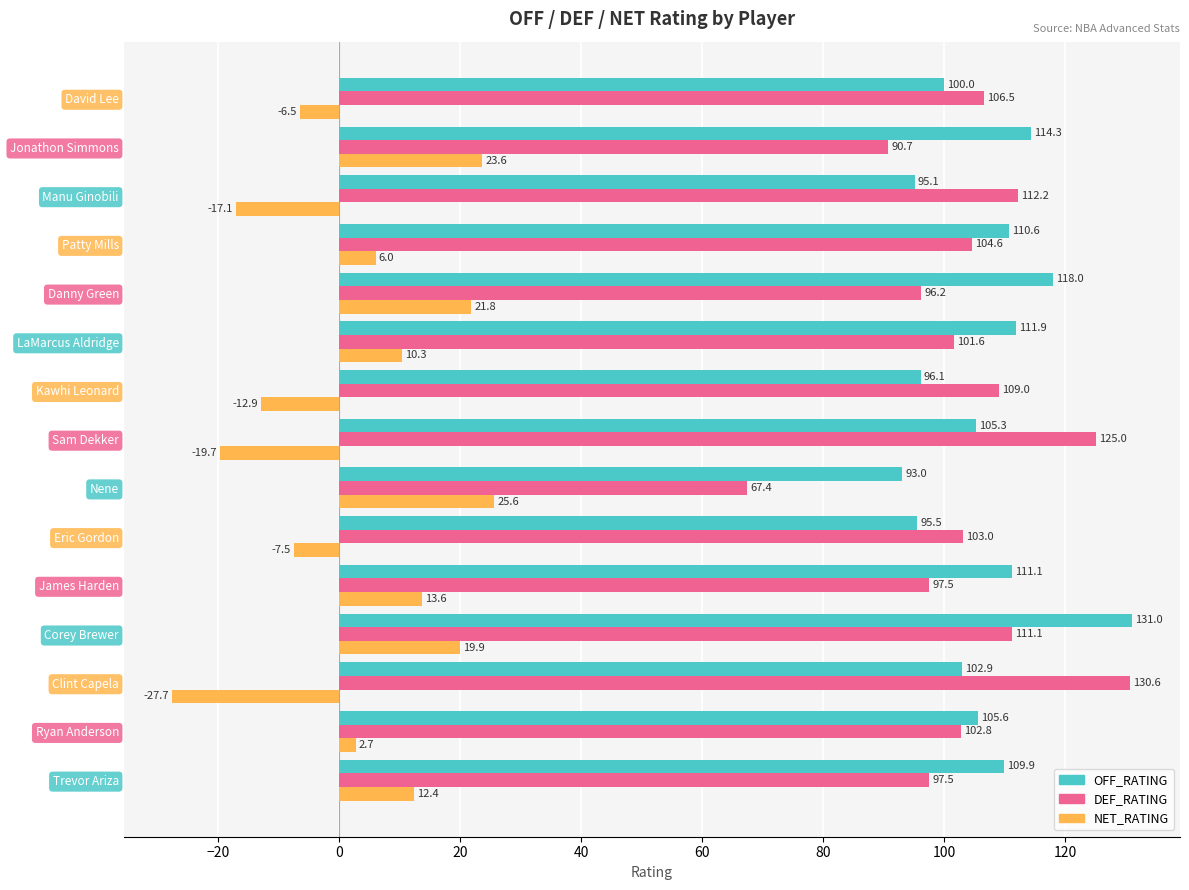

Which series changed the most between Trevor Ariza and Kawhi Leonard?

NET_RATING